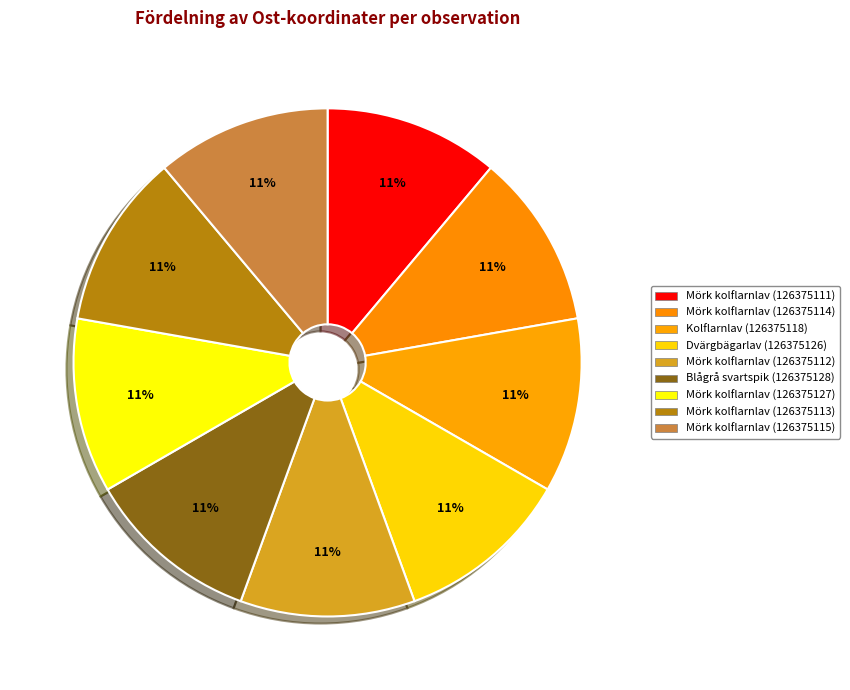

To the nearest percent, what portion does Kolflarnlav (126375118) represent?

11%